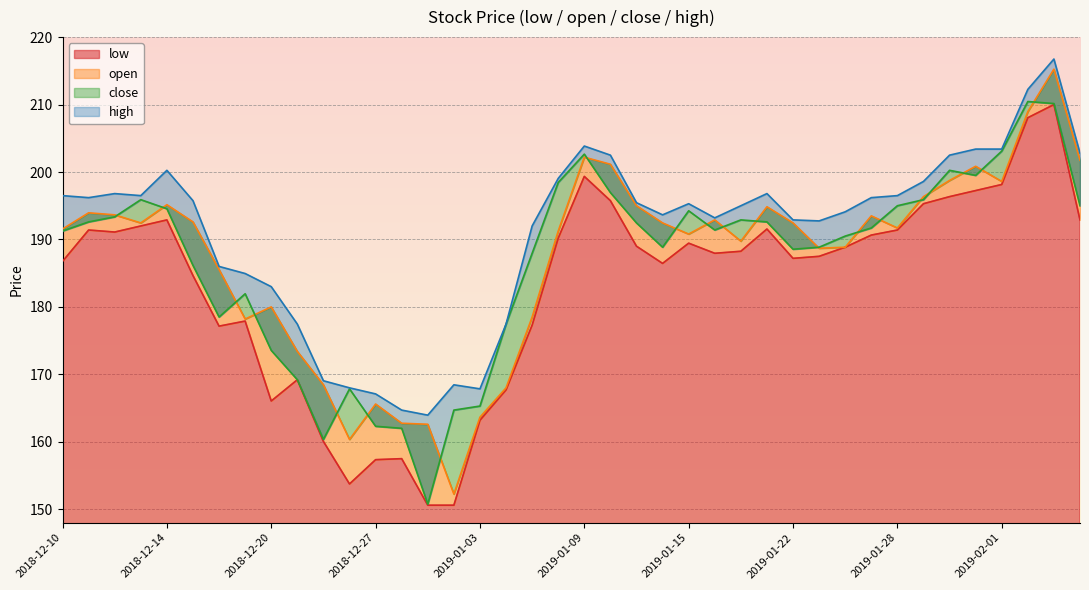

What is the sum of the high values at 2019-02-04 and 2019-01-10?

414.7